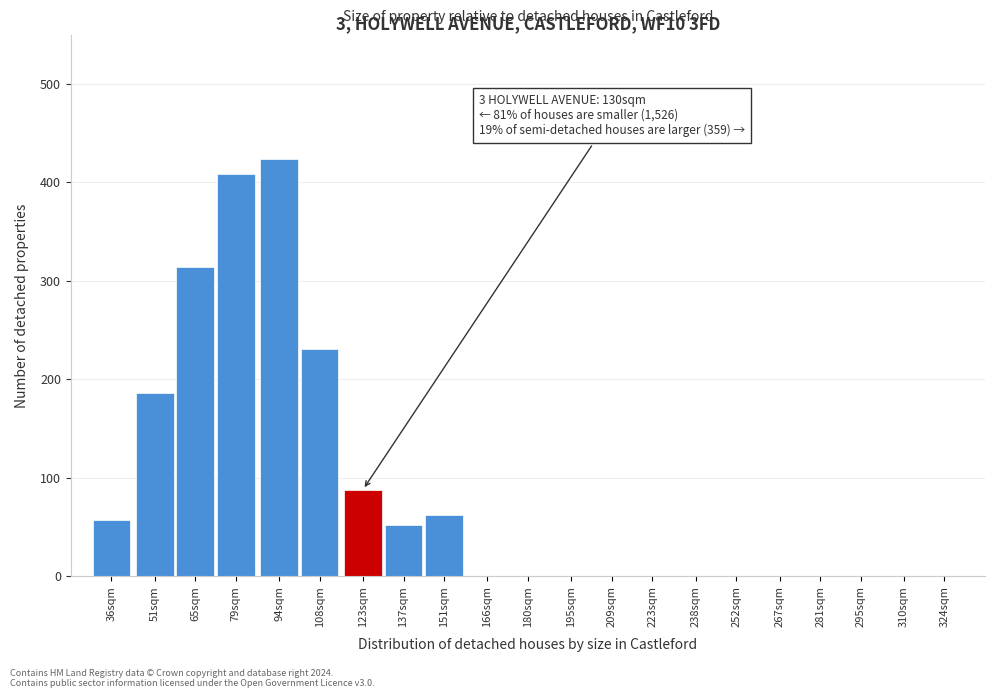

Reading left to right, extract all data points from this chart.

36sqm=57	51sqm=186	65sqm=314	79sqm=409	94sqm=424	108sqm=231	123sqm=88	137sqm=52	151sqm=62	166sqm=0	180sqm=0	195sqm=0	209sqm=0	223sqm=0	238sqm=0	252sqm=0	267sqm=0	281sqm=0	295sqm=0	310sqm=0	324sqm=0